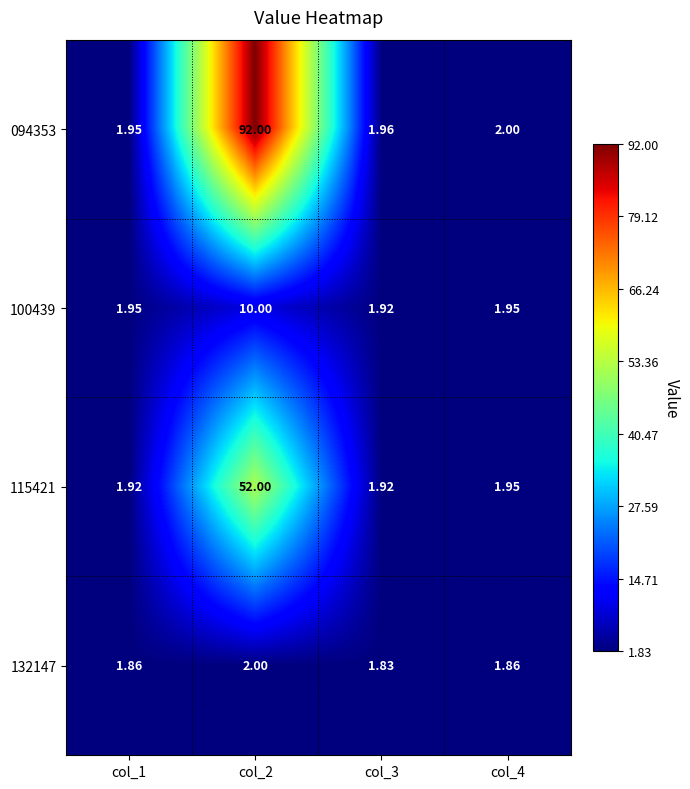

How many values in the 094353 series are below 2?

2